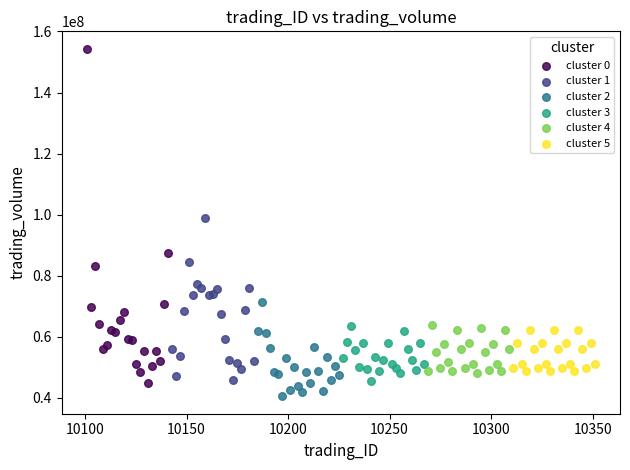

Which series has the widest spread of Y values?

cluster 0